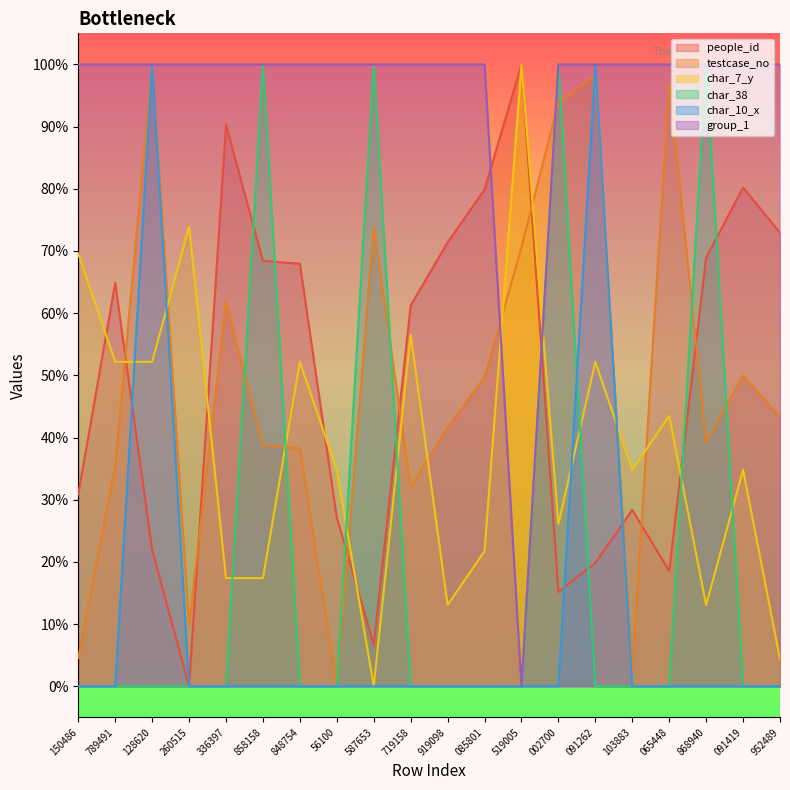

What is the total value across all series at 719158?

2.5